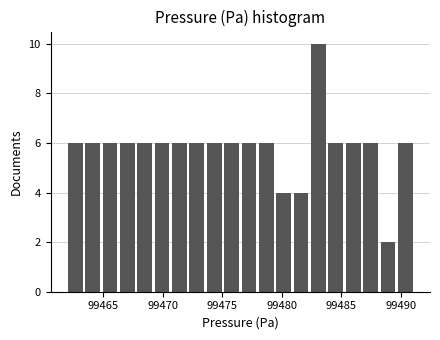

Read against the x-axis, roughly where is the centre of the tallest bar?

99483.0